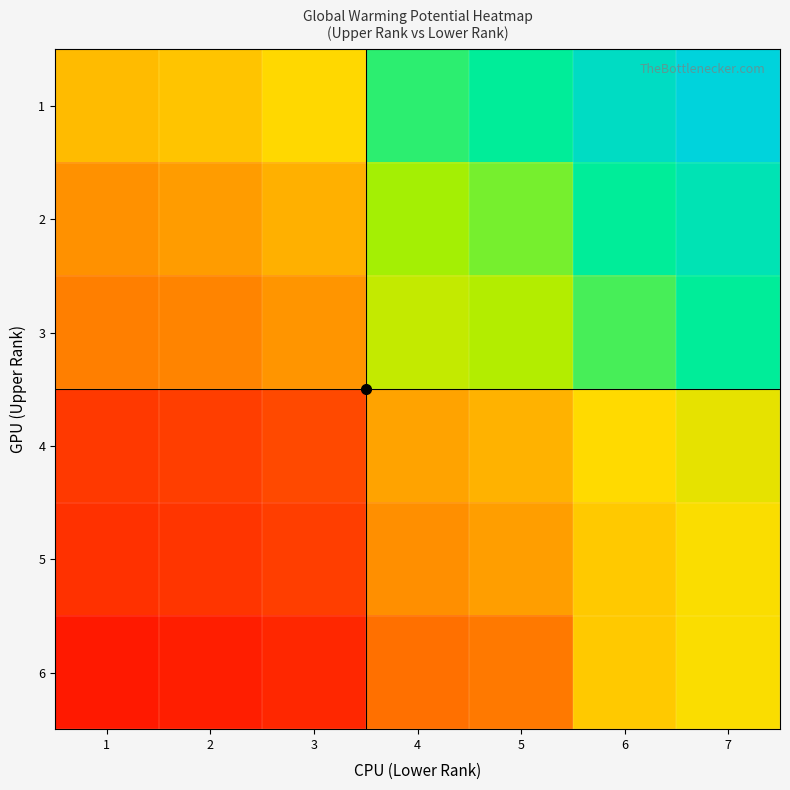

What is the difference between the highest and lowest values at 6?

1.0